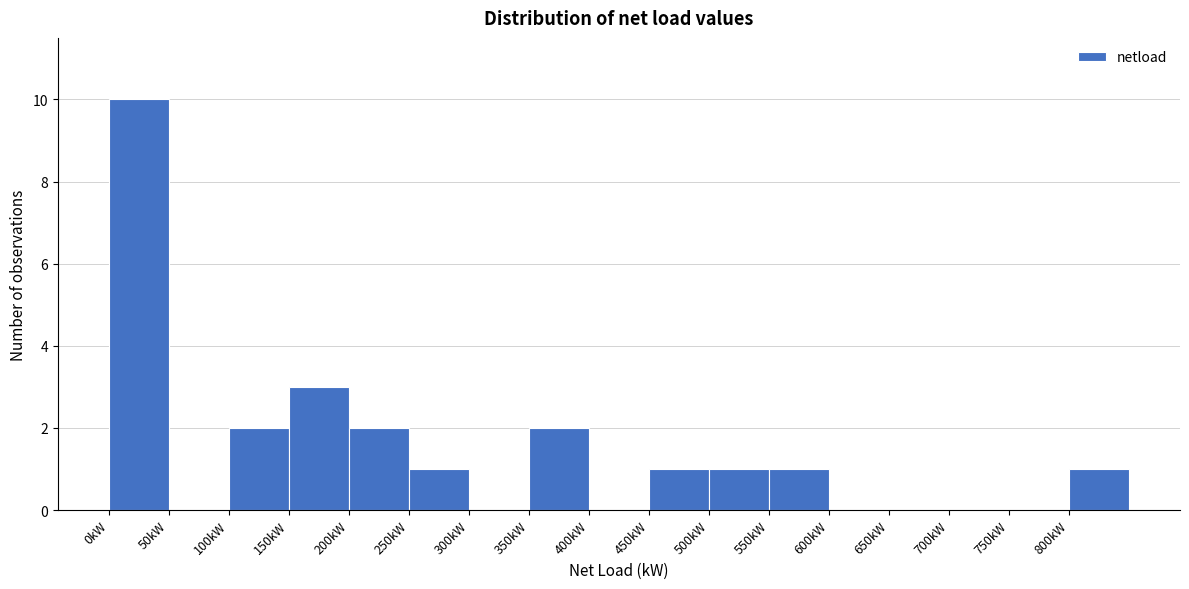

Reading left to right, transcribe this chart: for each bar, give the range it covers on the x-axis and its height. The values are not printed on the chart, so give them approximately, as read against the axis.

0 to 50: 10
50 to 100: 0
100 to 150: 2
150 to 200: 3
200 to 250: 2
250 to 300: 1
300 to 350: 0
350 to 400: 2
400 to 450: 0
450 to 500: 1
500 to 550: 1
550 to 600: 1
600 to 650: 0
650 to 700: 0
700 to 750: 0
750 to 800: 0
800 to 850: 1